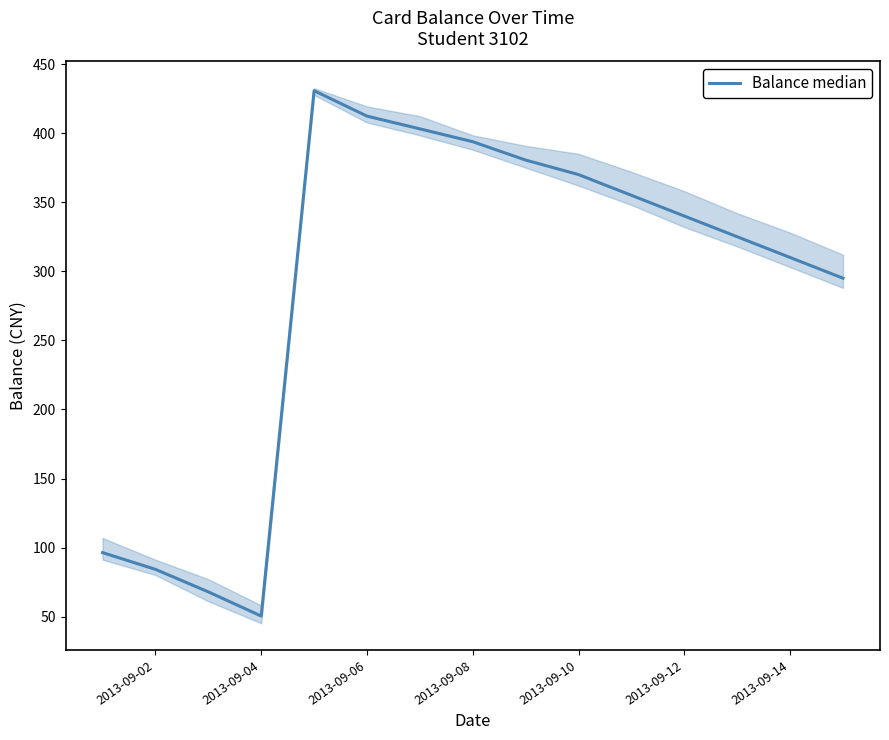

What is the smallest value displayed?

50.4